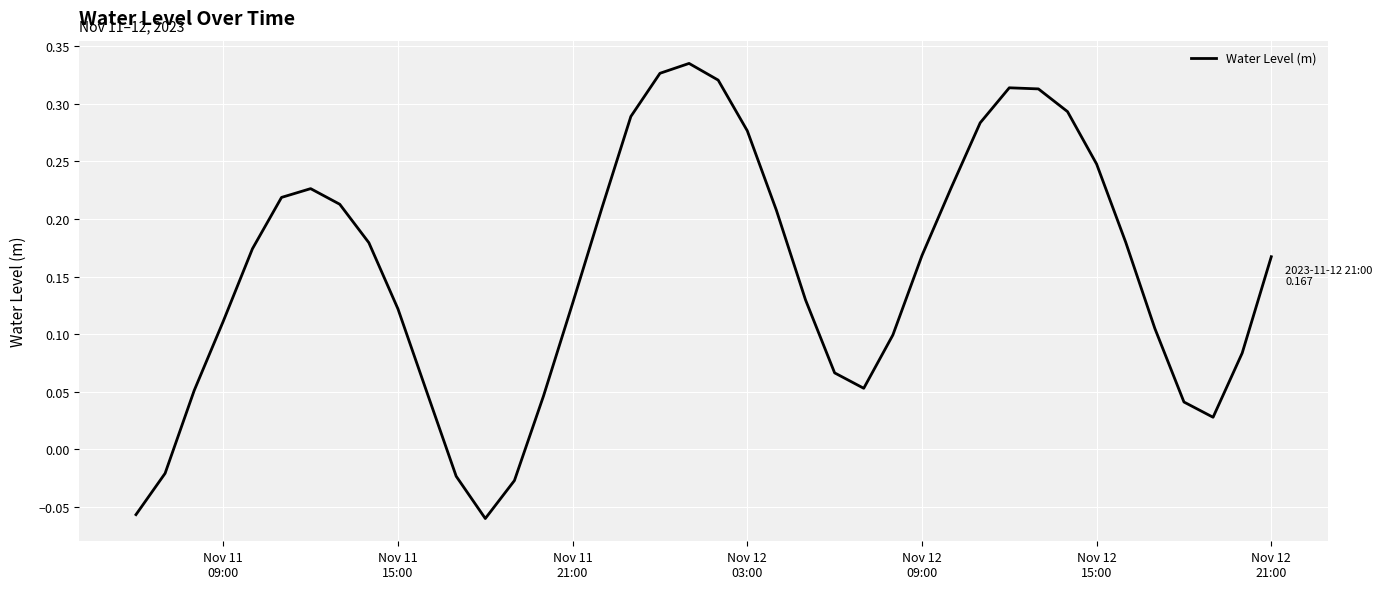

What is the difference between the maximum and minimum values?

0.4